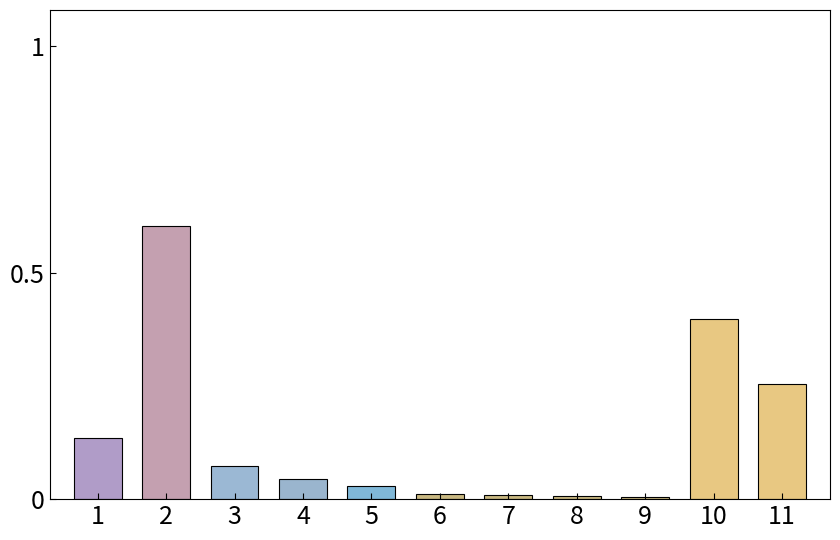

What is the difference between the second highest and second lowest values?

0.4